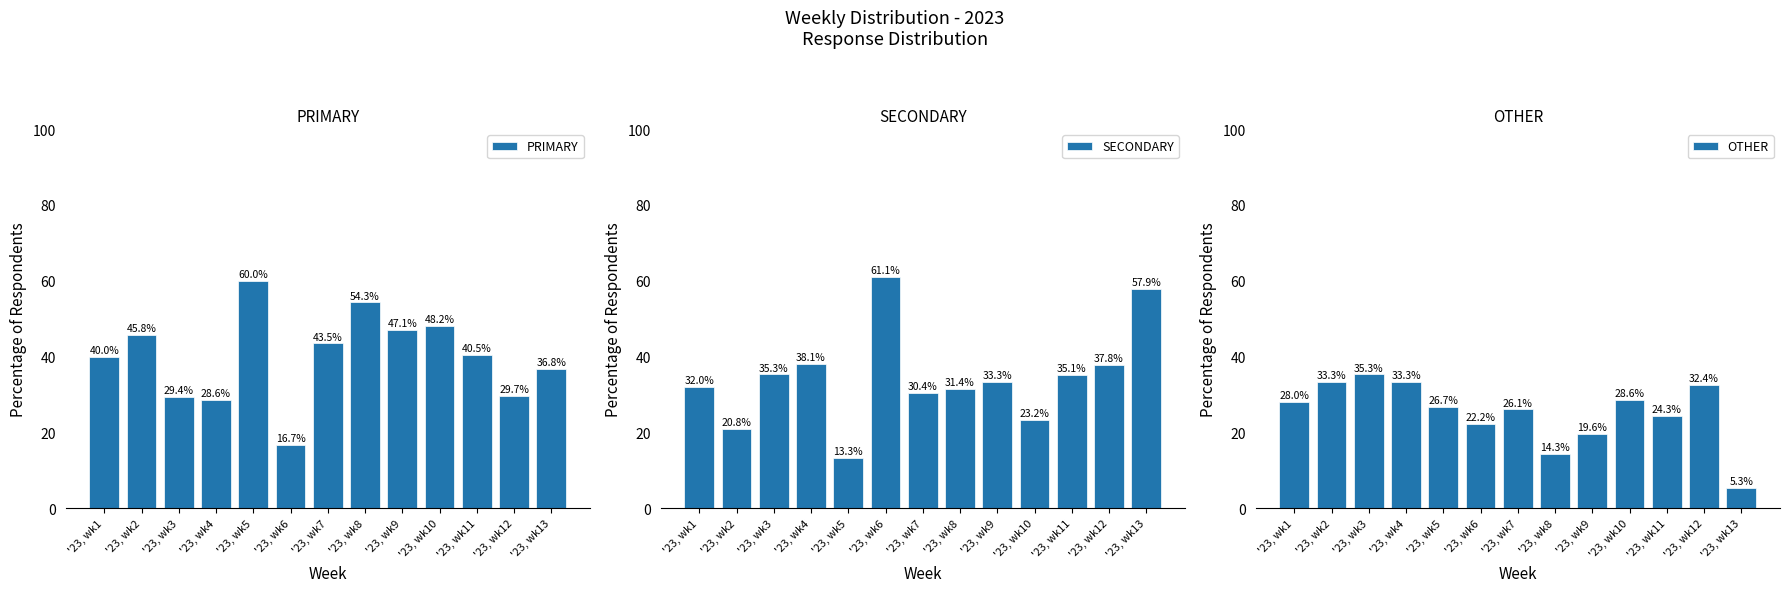

How many groups of bars are there?

13